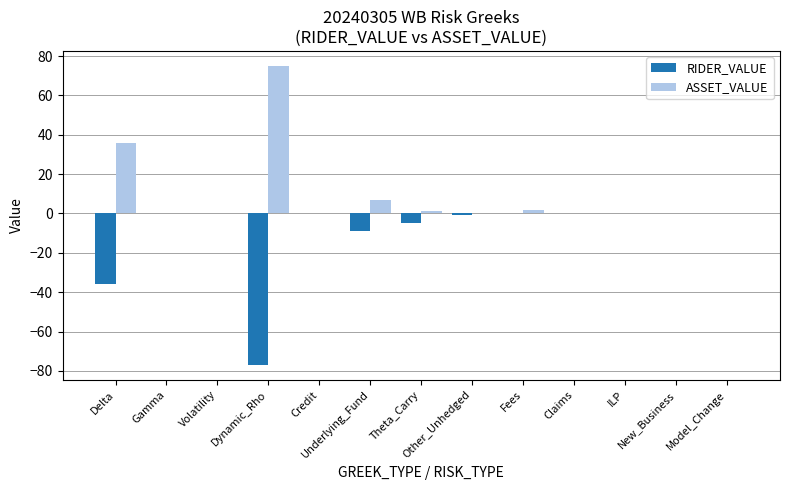

How many groups of bars are there?

13